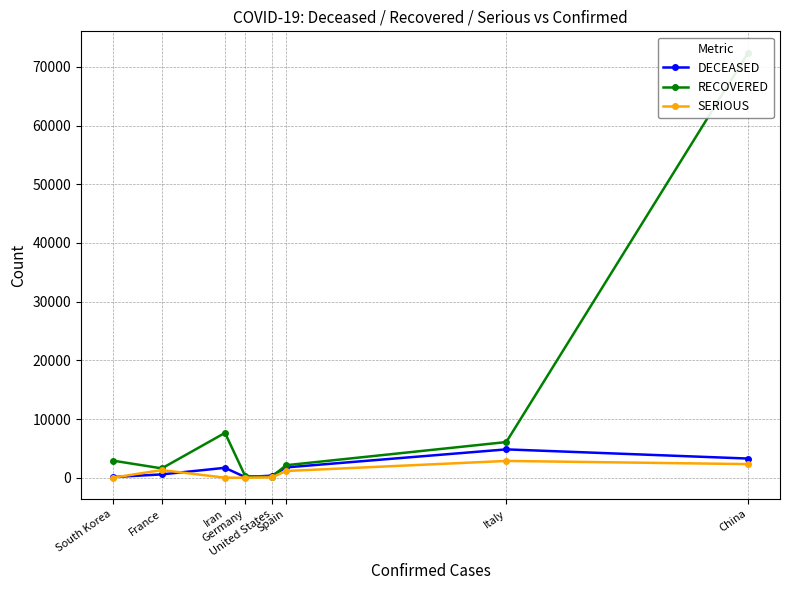

How many values in the RECOVERED series exceed 2909?

3